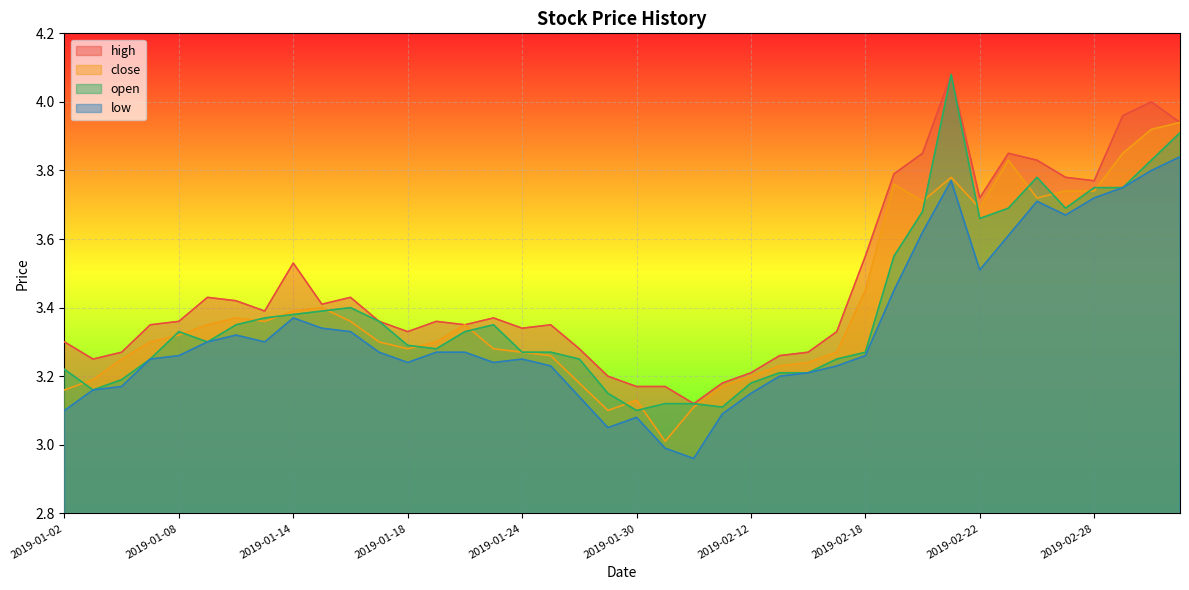

What is the difference between the highest and lowest values at 2019-01-25?

0.1